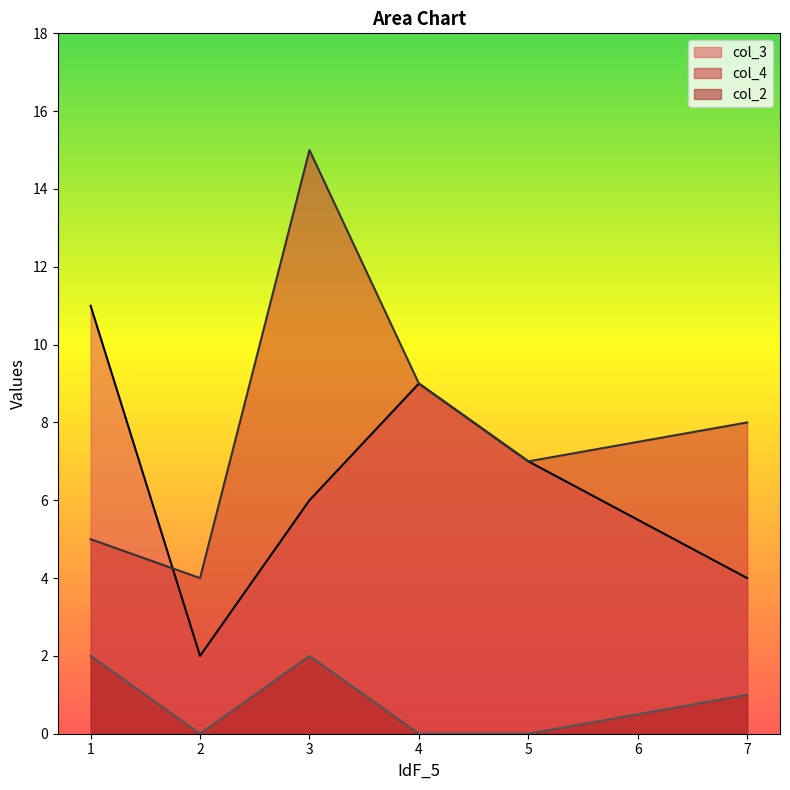

List the labels in order of col_4 value, smallest first.

2, 1, 5, 7, 4, 3